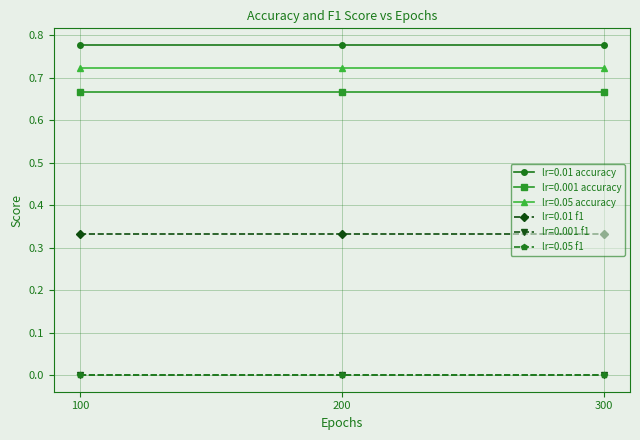

True or false: lr=0.05 accuracy has a value of 0.4 at 300.

False